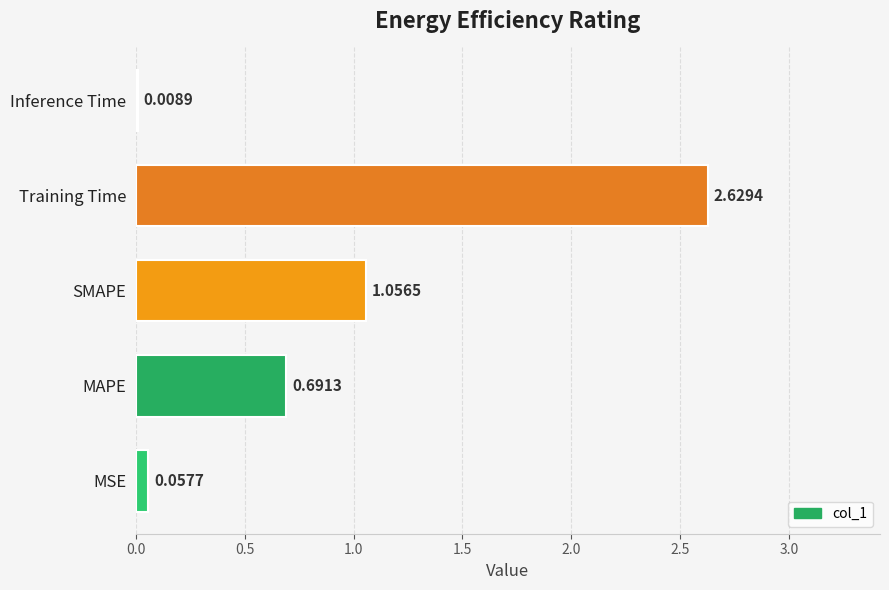

At which label is the value closest to 1?

SMAPE